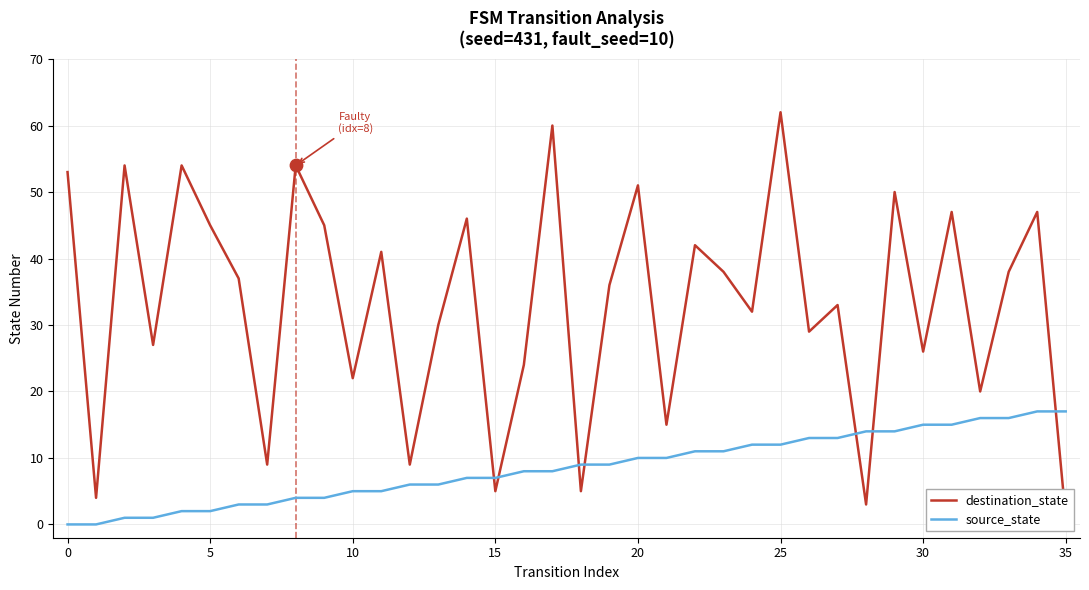

Which series contains the highest Y value?

destination_state